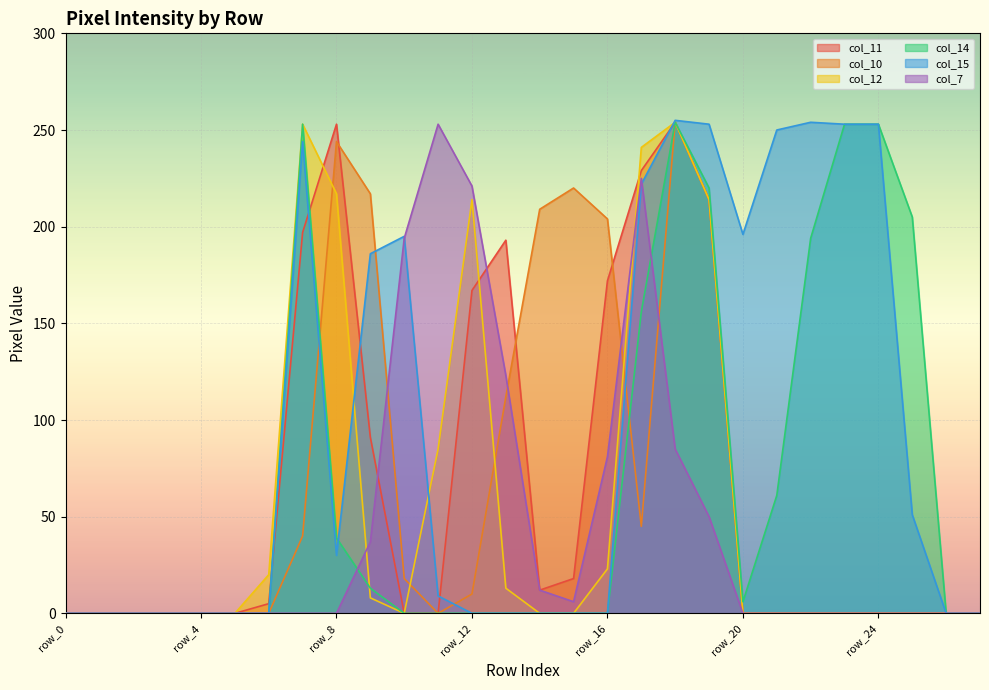

What is the difference between the col_11 values at row_13 and row_24?

193